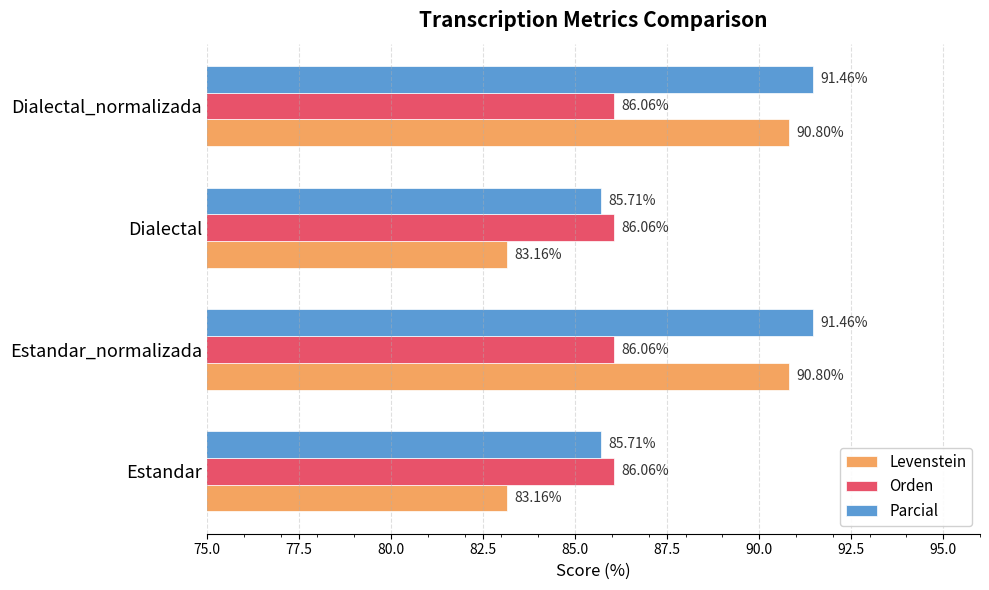

Rank the series by their average value, from highest to lowest.

Parcial, Levenstein, Orden